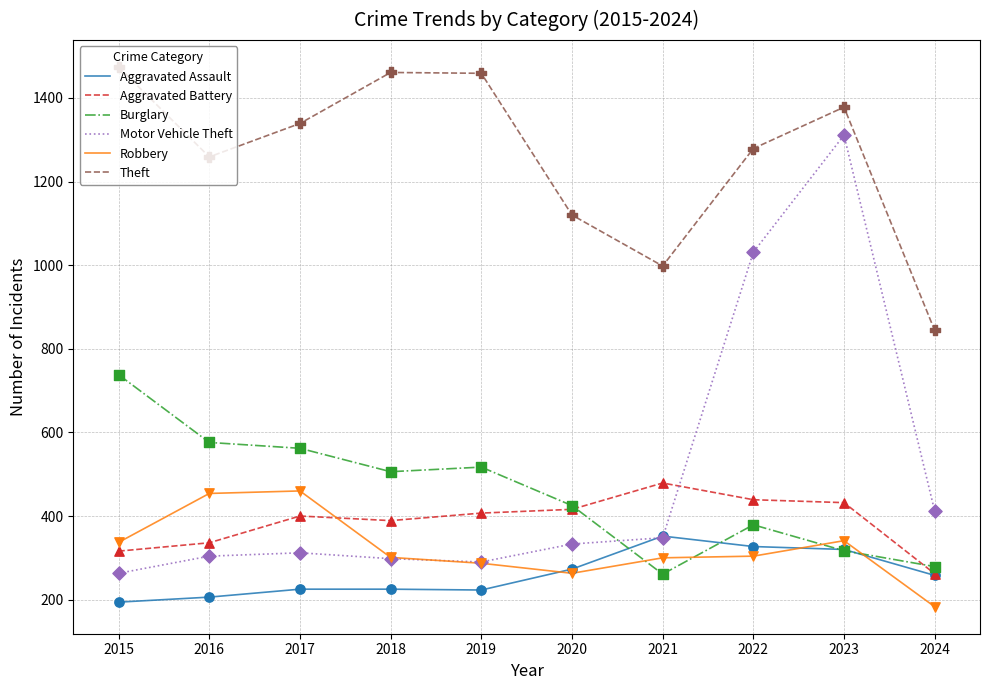

Which series has the largest range (max minus min)?

Motor Vehicle Theft